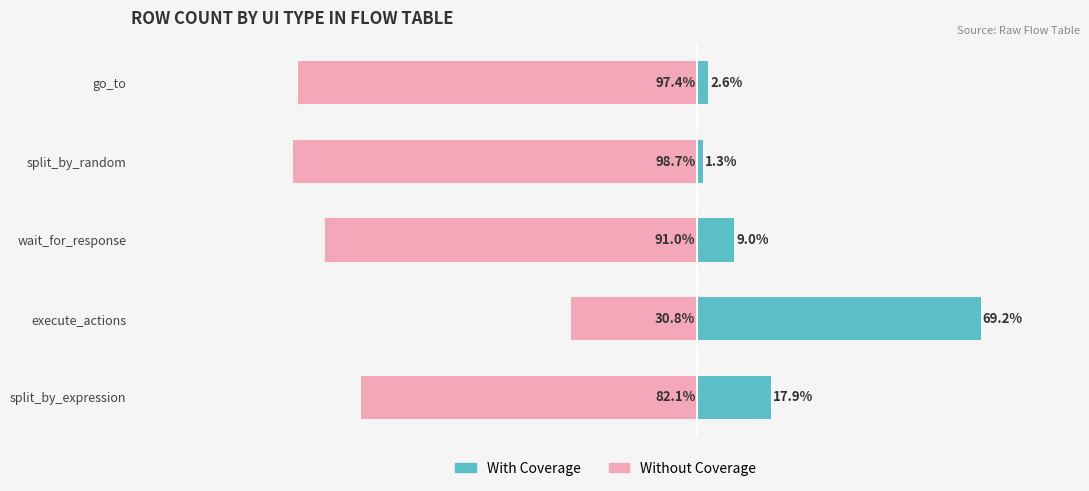

How many bars are there in total?

10